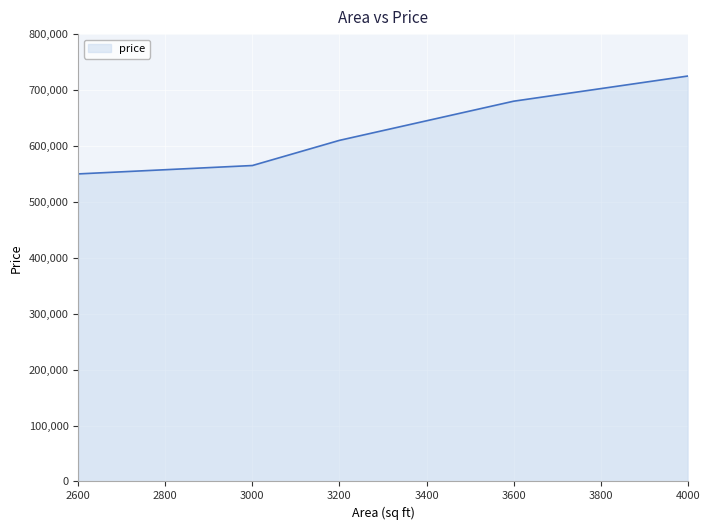

Reading right to left, what are all the values shown in this chart?

725000	680000	610000	565000	550000